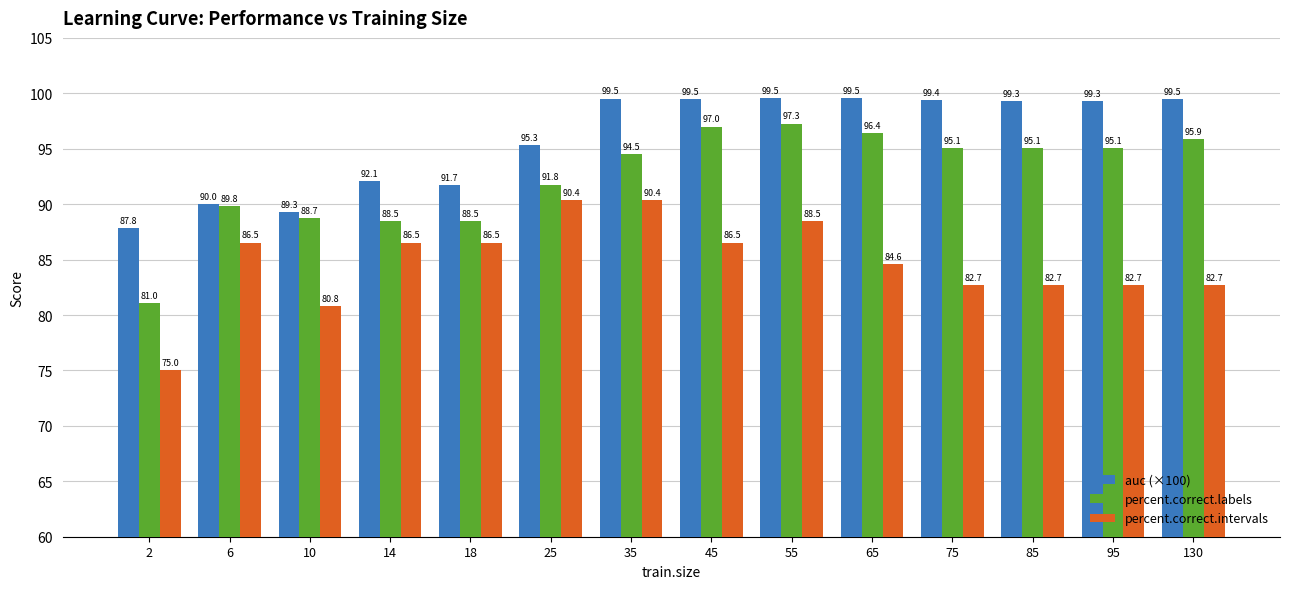

Count the number of categories in the chart.

14